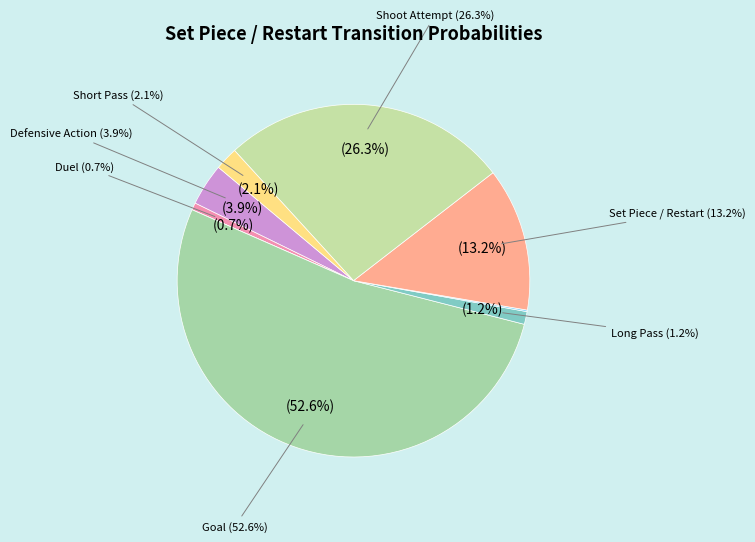

Which slice represents more than half of the pie?

Goal